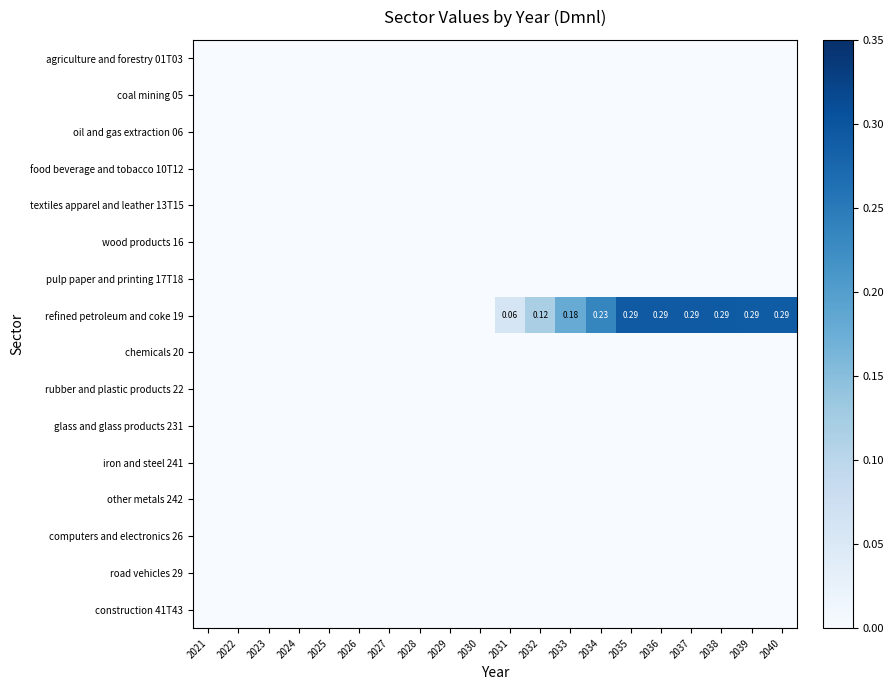

Which has a higher value, 2021 or 2029?

2021